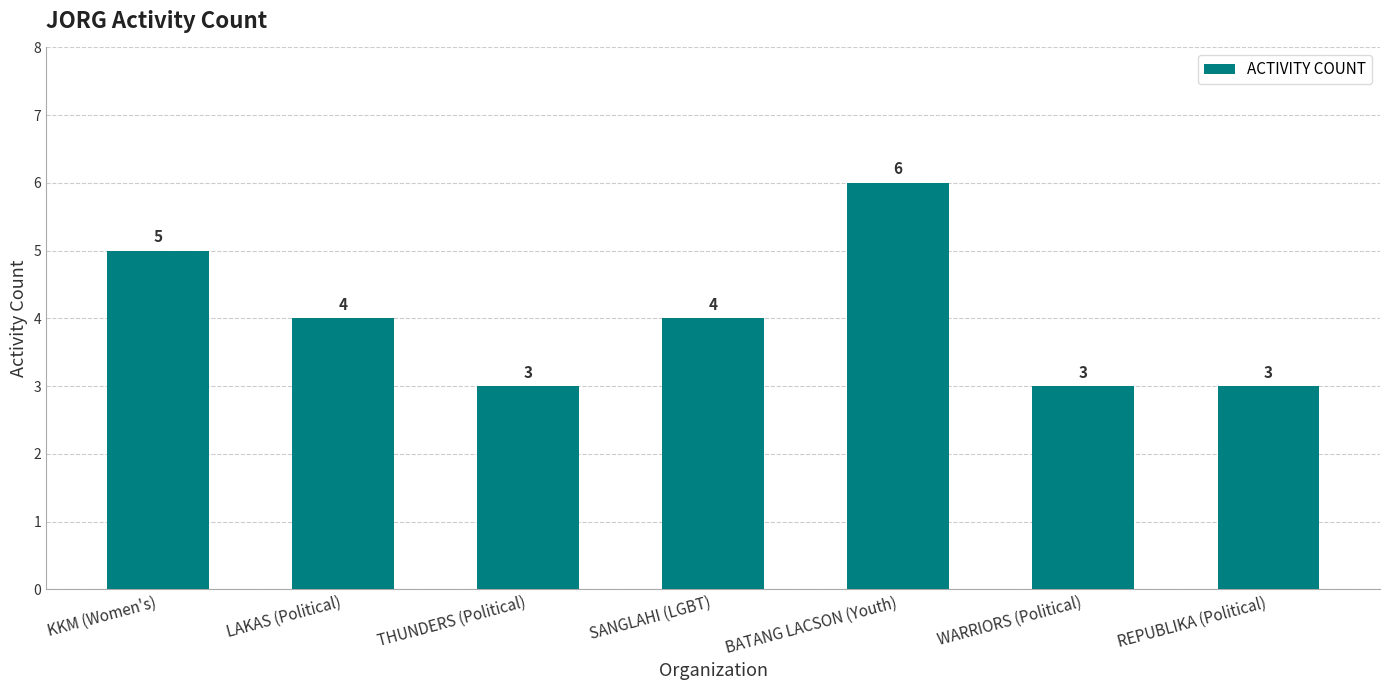

What is the change in value from LAKAS (Political) to REPUBLIKA (Political)?

-1